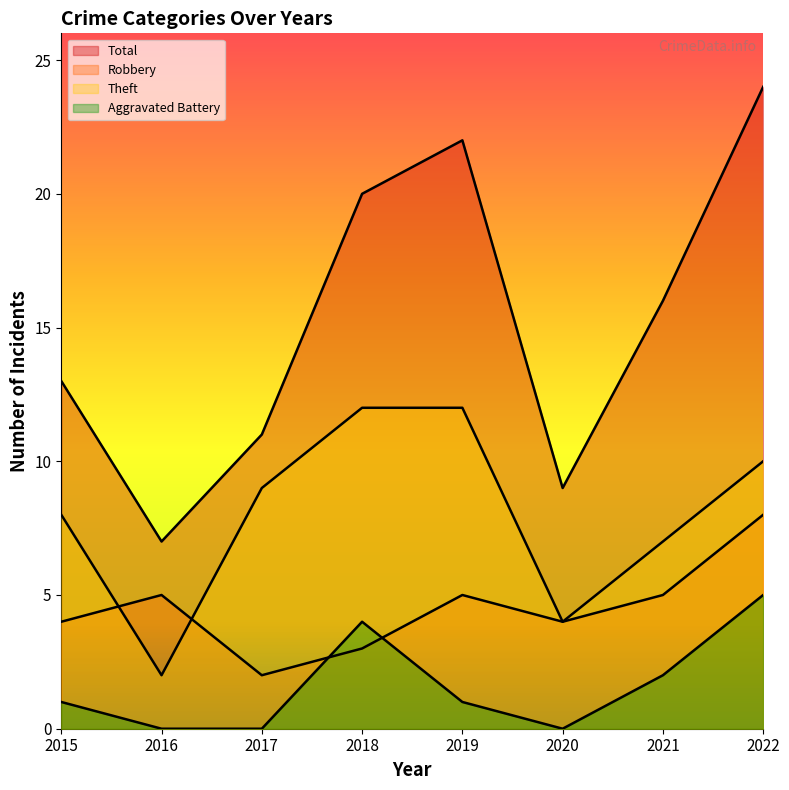

Reading right to left, what are all the values shown in this chart?

Robbery: 8	5	4	5	3	2	5	4
Theft: 10	7	4	12	12	9	2	8
Aggravated Battery: 5	2	0	1	4	0	0	1
Total: 24	16	9	22	20	11	7	13